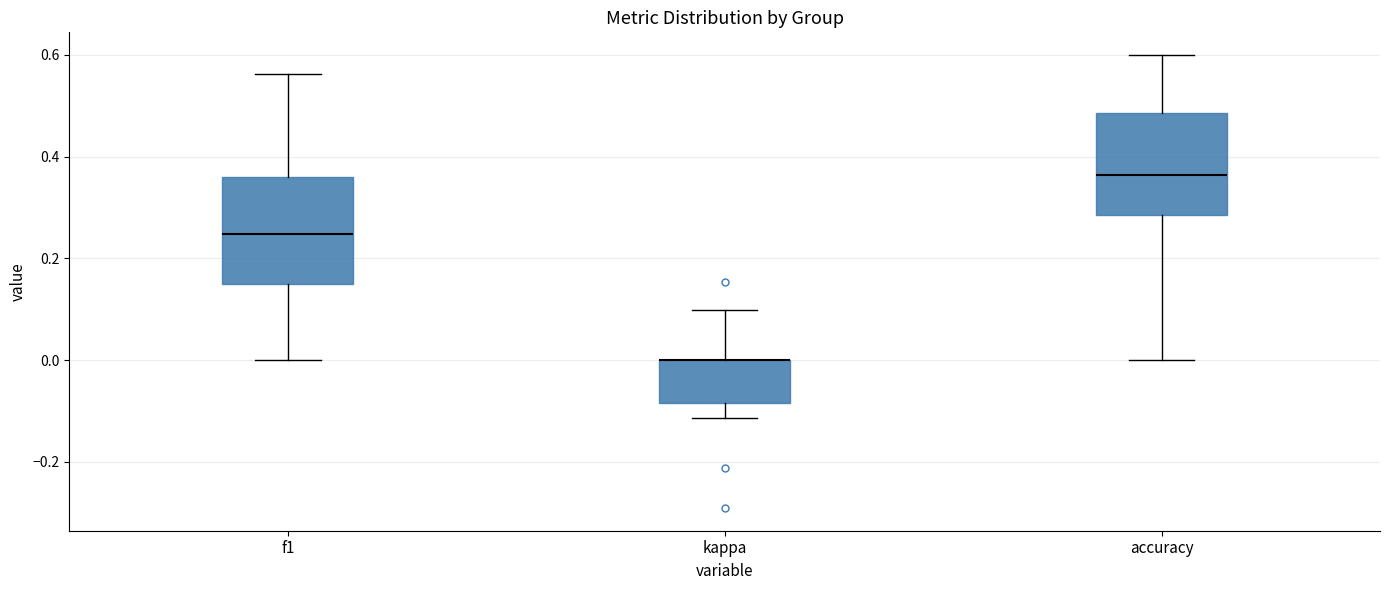

Reading left to right, read every box against the y-axis: the position of its median line, the range the box covers, and the ends of its whiskers. The values are not printed on the chart, so give them approximately, as read against the axis.

f1: median 0.24, box 0.16 to 0.36, whiskers 0.00 to 0.56
kappa: median 0.00 (drawn on the box's upper edge), box -0.08 to 0.00, whiskers -0.12 to 0.10
accuracy: median 0.36, box 0.28 to 0.48, whiskers 0.00 to 0.60